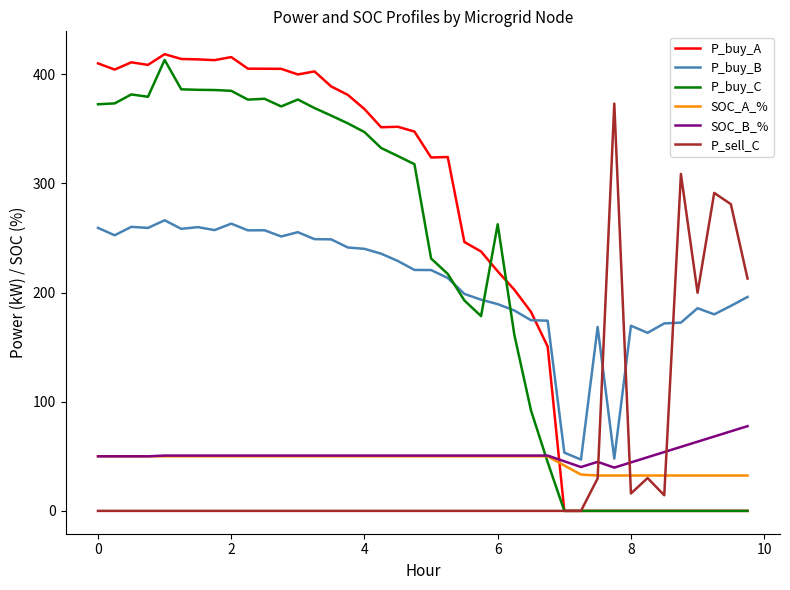

What is the maximum value for P_buy_C?

413.2